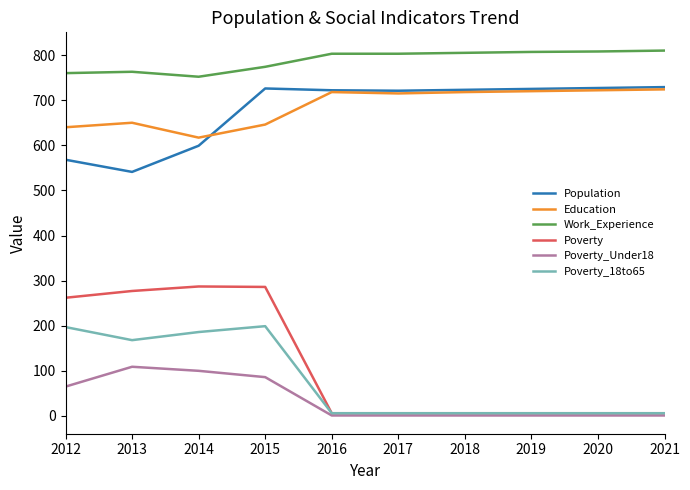

True or false: Population and Work_Experience intersect in this chart.

False